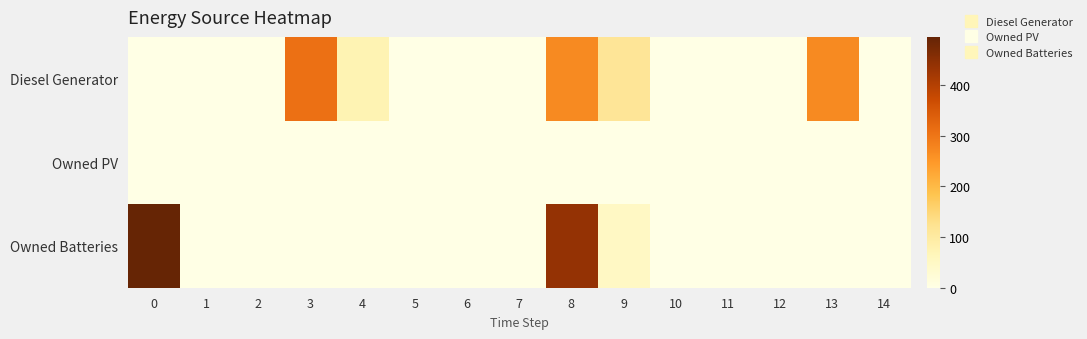

How many categories are shown in the chart?

15